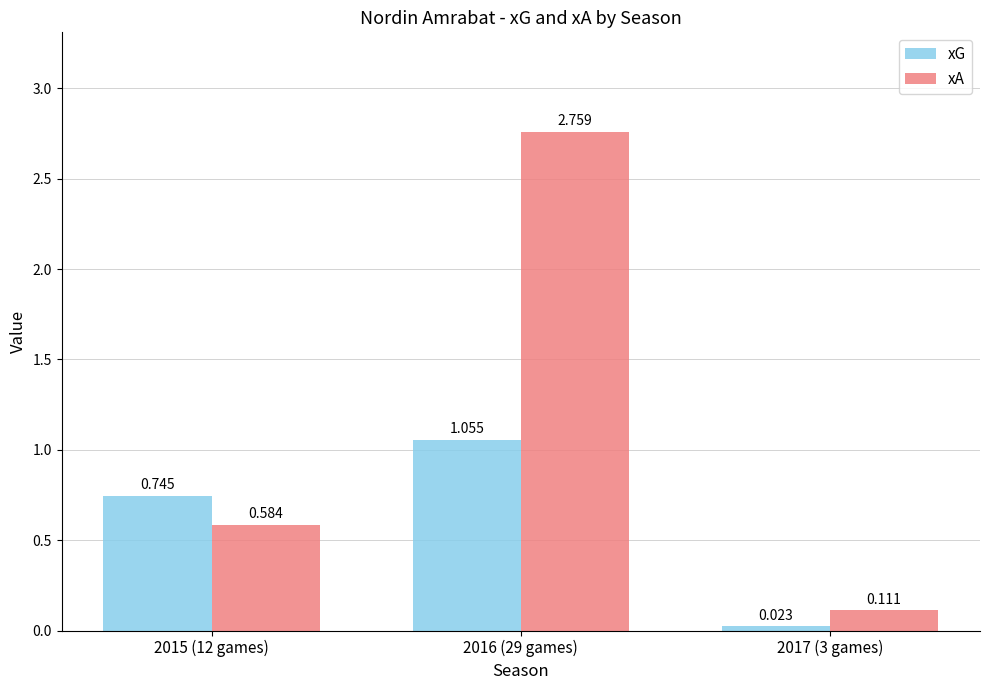

Which series has the largest total across all categories?

xA